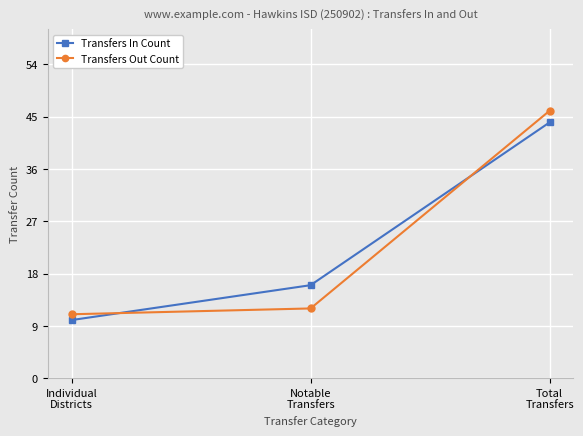

How many Transfers In Count values are between 10 and 44?

3